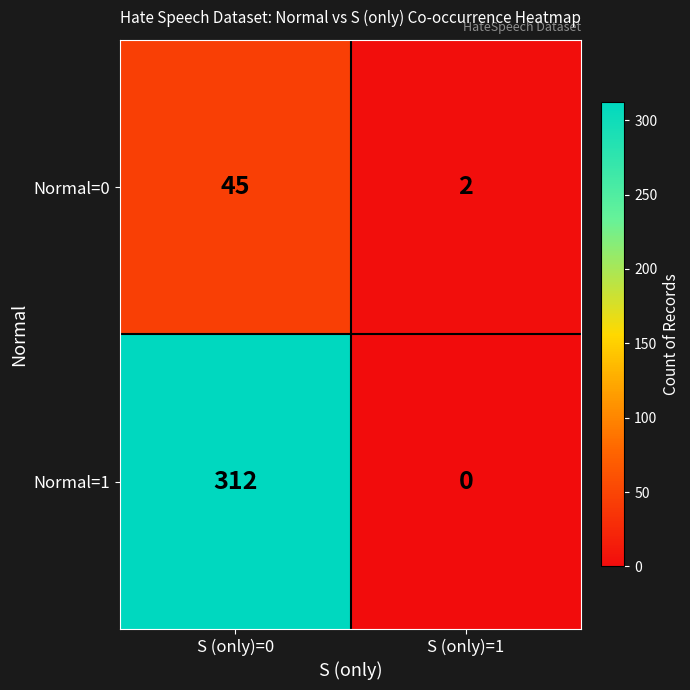

At which label is Normal=0 closest to 23?

S (only)=1